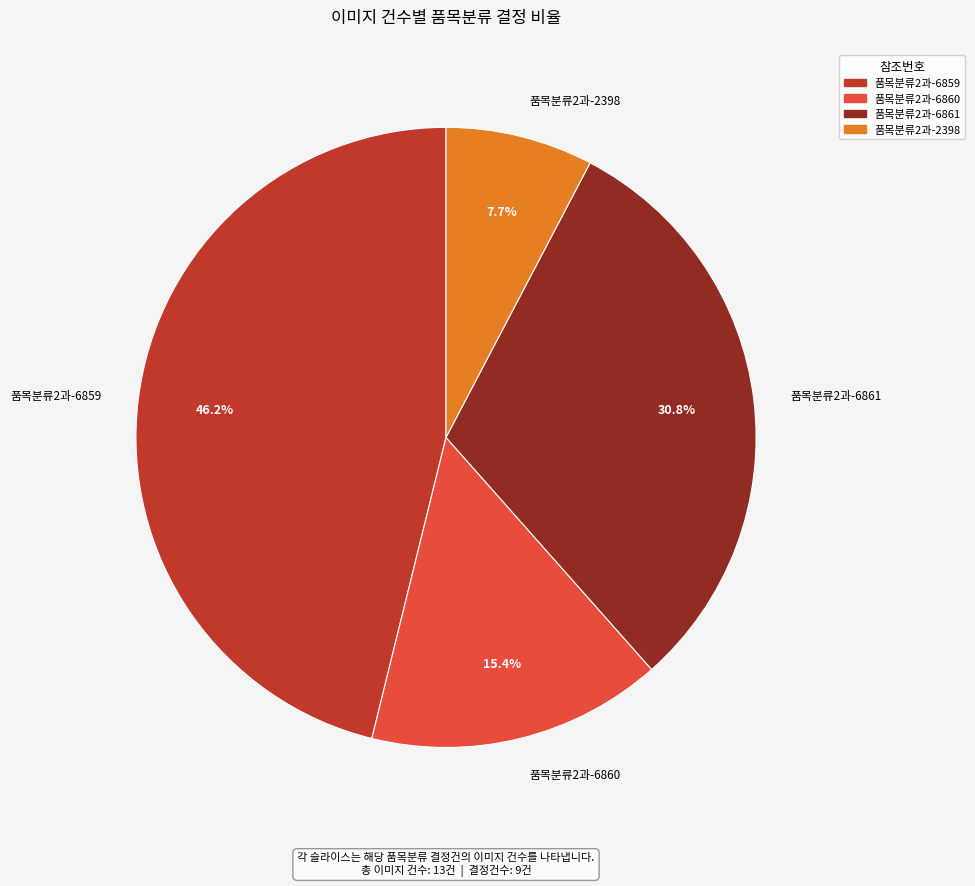

Between 품목분류2과-2398 and 품목분류2과-6859, which is larger?

품목분류2과-6859